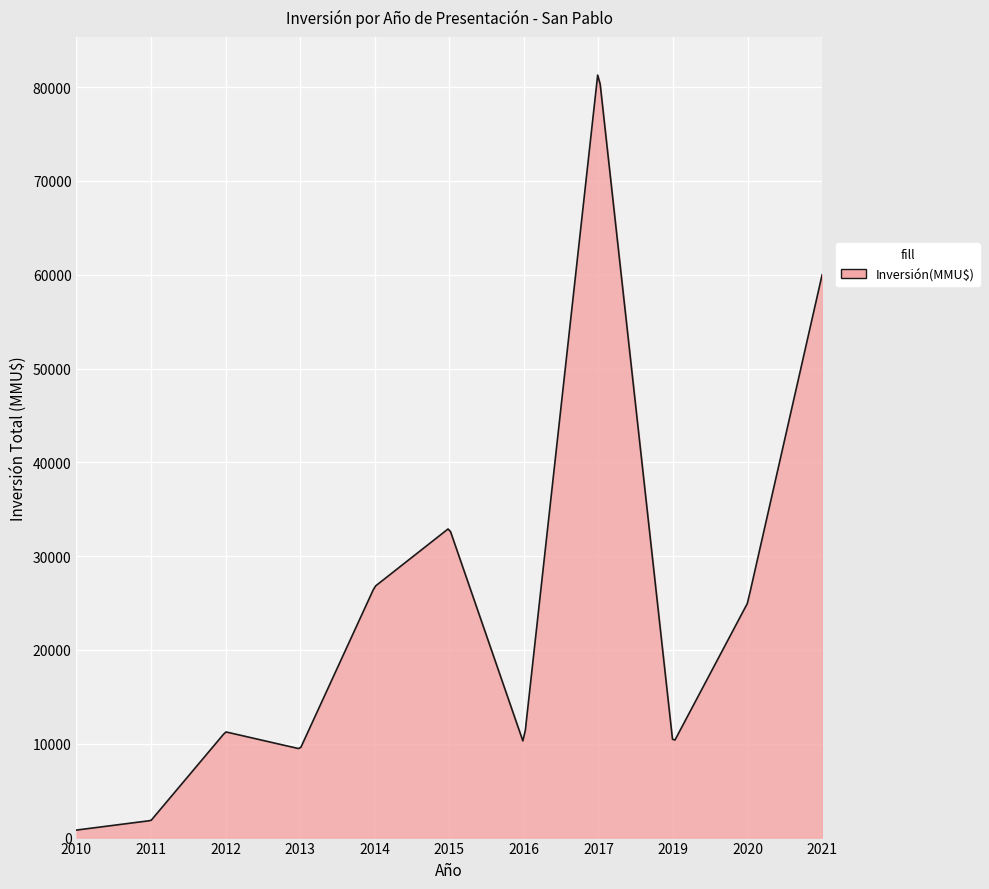

What is the sum of all values?

7197182.4